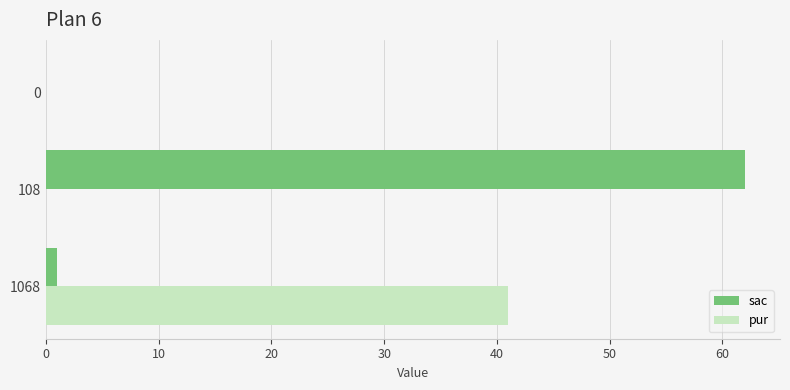

Which series has the widest spread of values?

sac